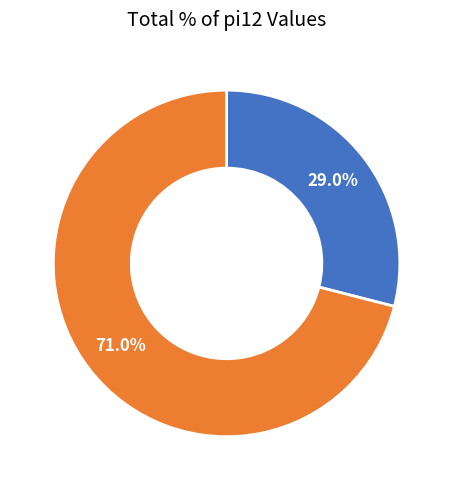

Does any single category account for the majority?

Yes